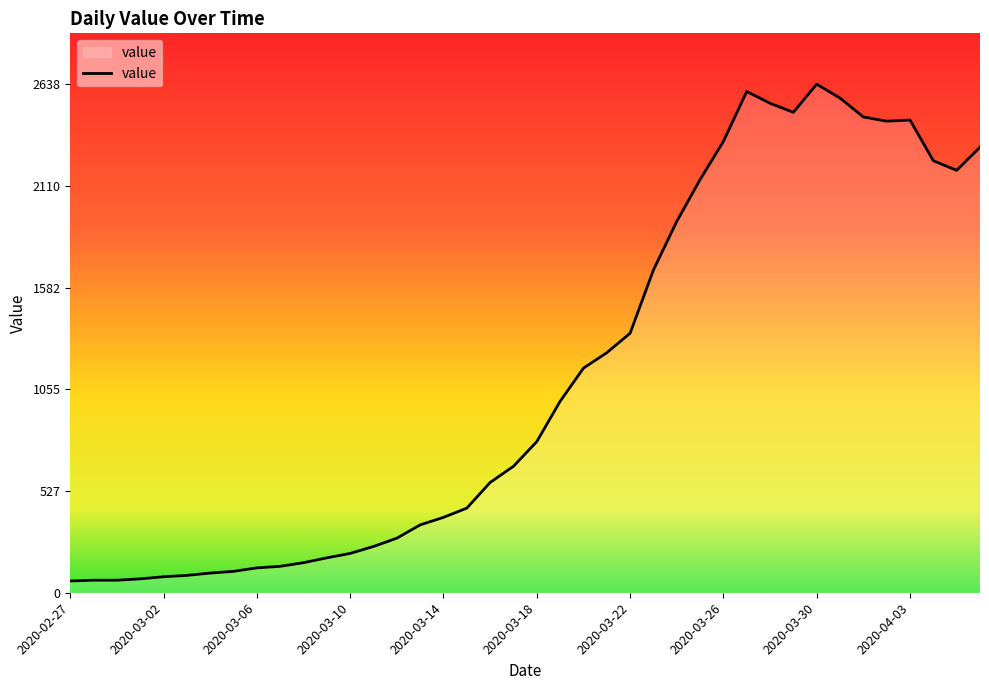

What is the greatest value displayed?

2638